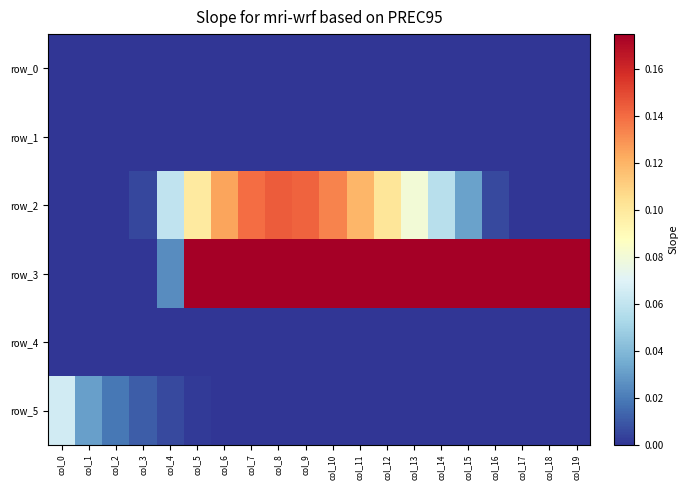

What is the spread (max minus min) of values at col_17?

0.2